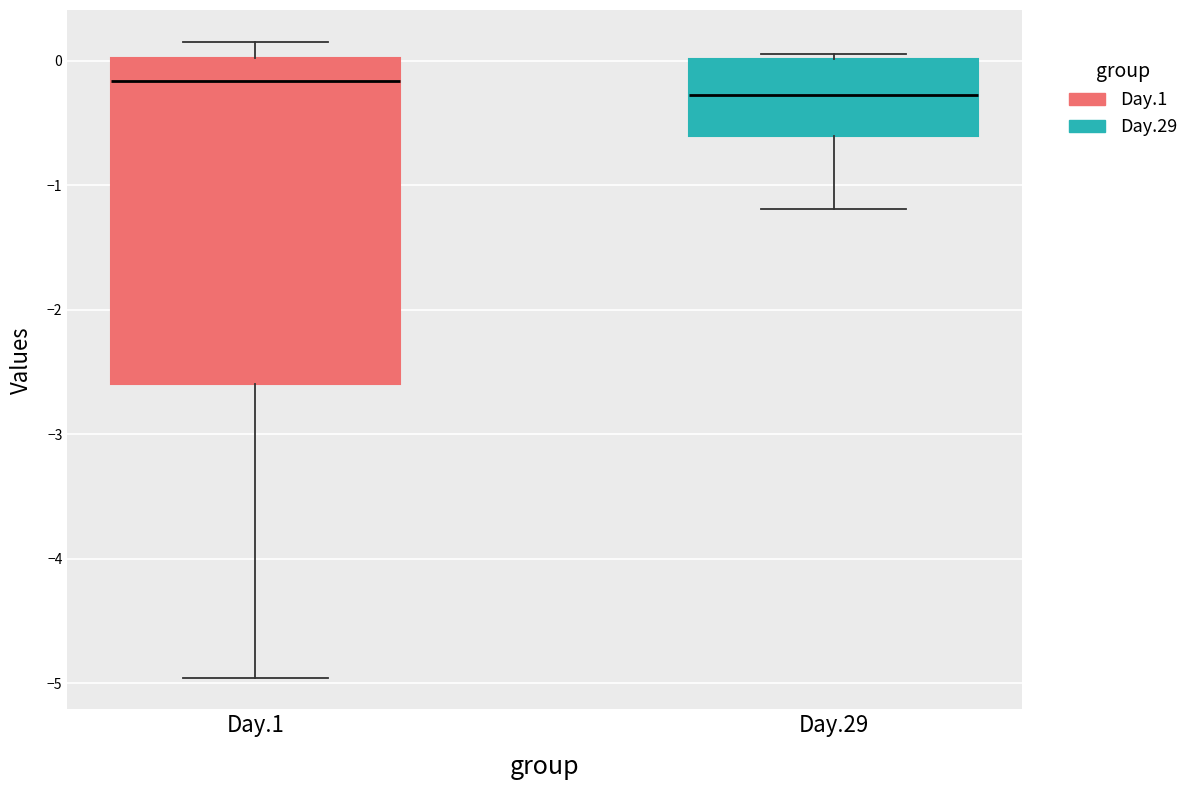

Which box is the tallest, from its lower edge to its upper edge?

Day.1